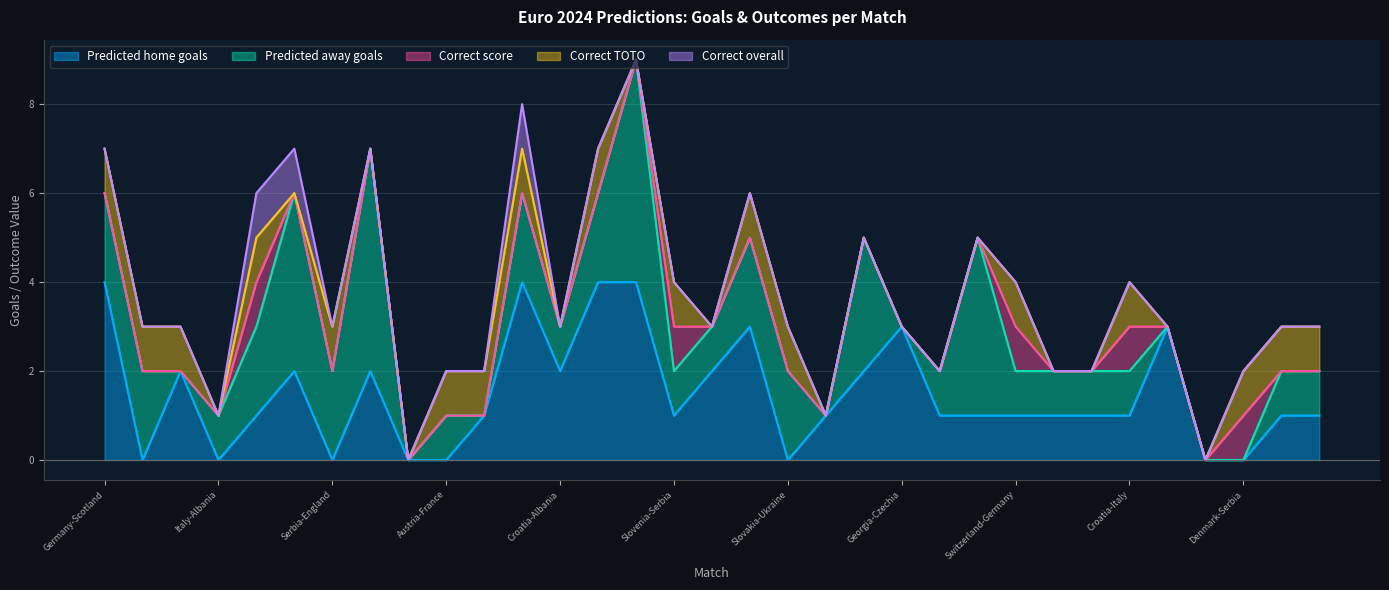

True or false: Correct score has more than 2 points higher than both neighbors.

True